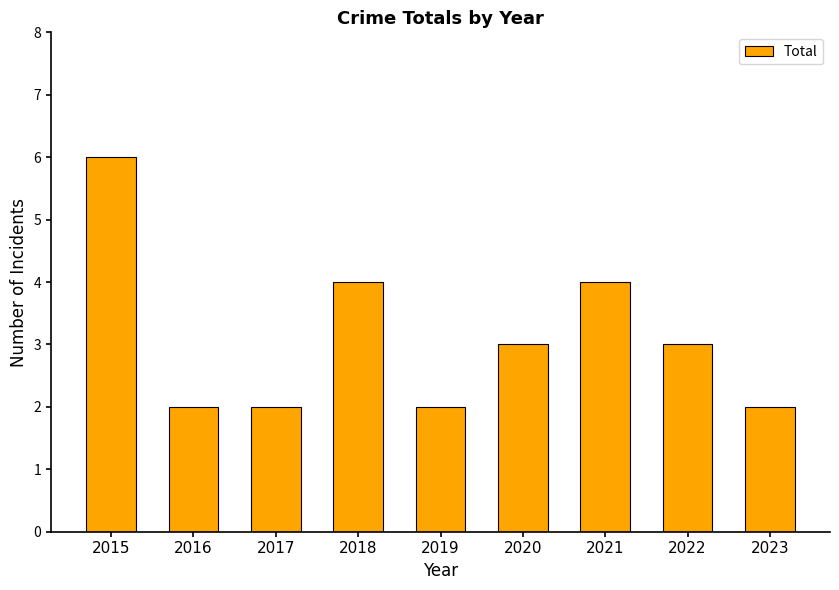

Where does the data first go above 3?

2015